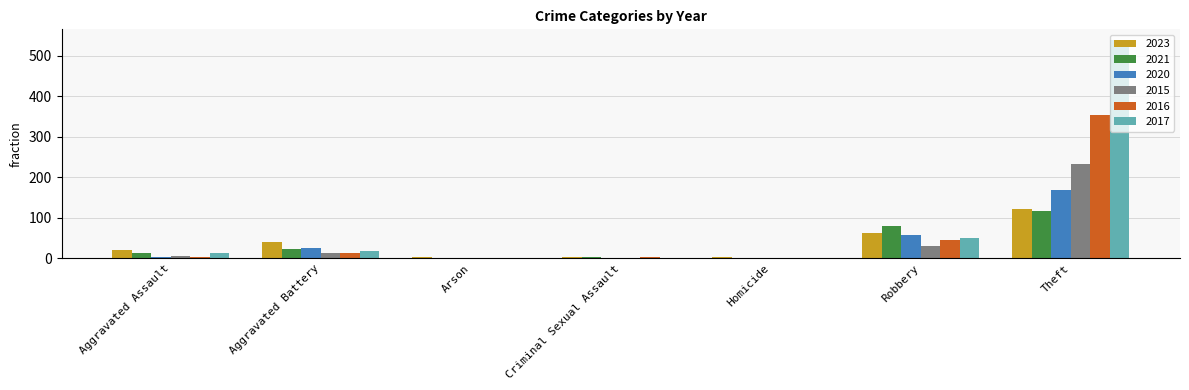

The value of 2016 at Theft is 605. True or false?

False